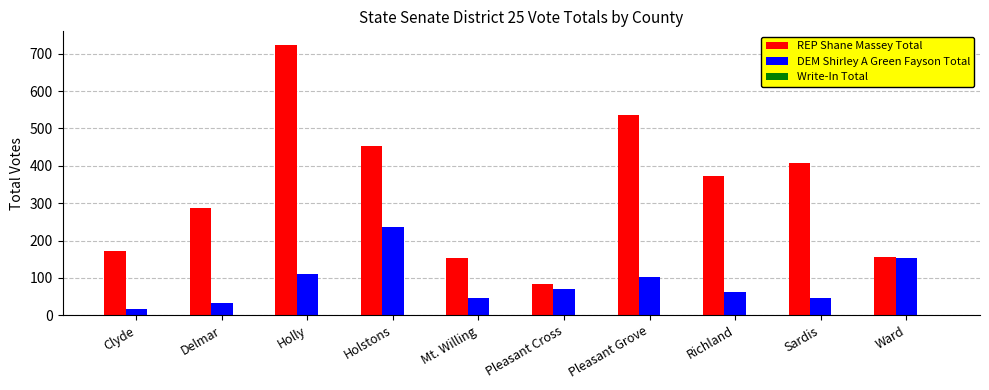

Which series has the largest total across all categories?

REP Shane Massey Total